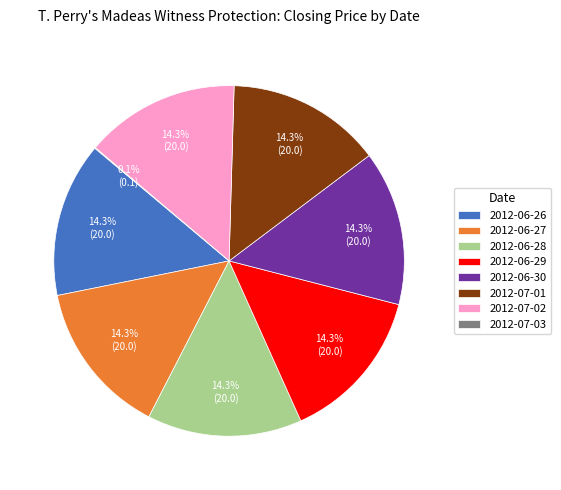

Do 2012-07-01 and 2012-06-29 together represent more than half of the pie?

No